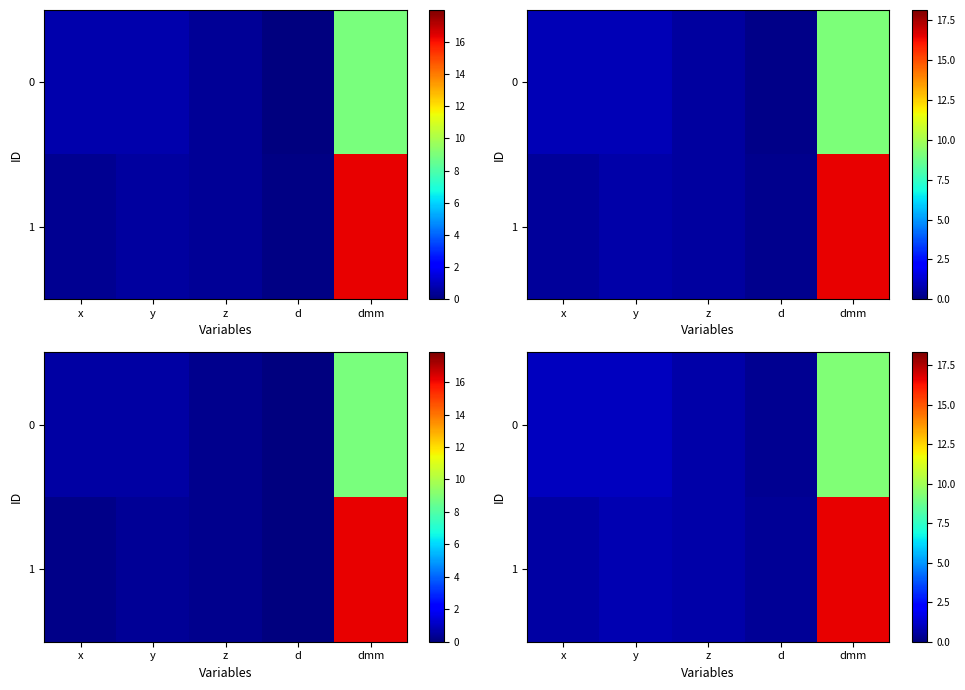

Is the value of 0 at y greater than the value of 1 at y?

Yes